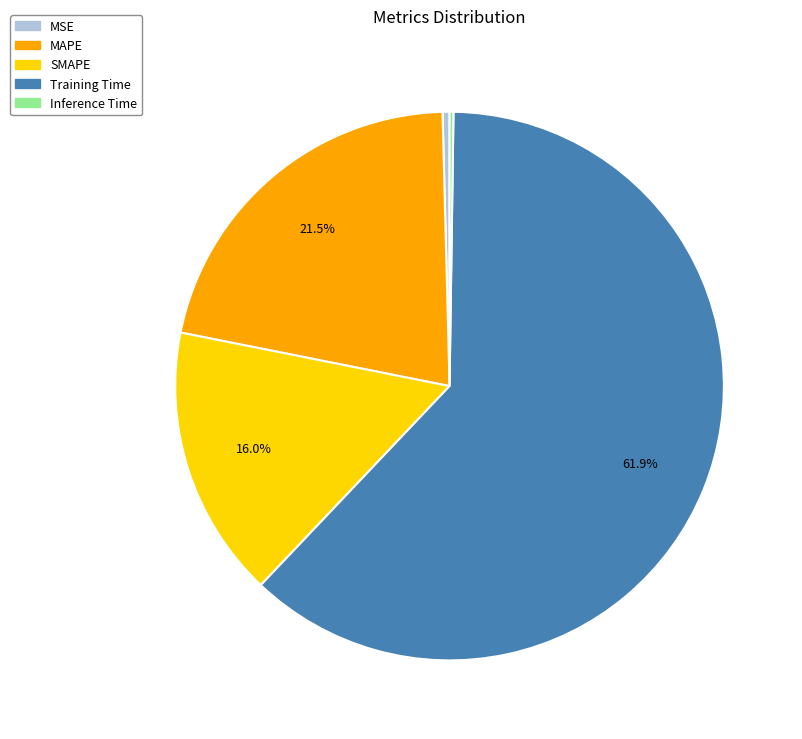

Is SMAPE the majority of the pie?

No